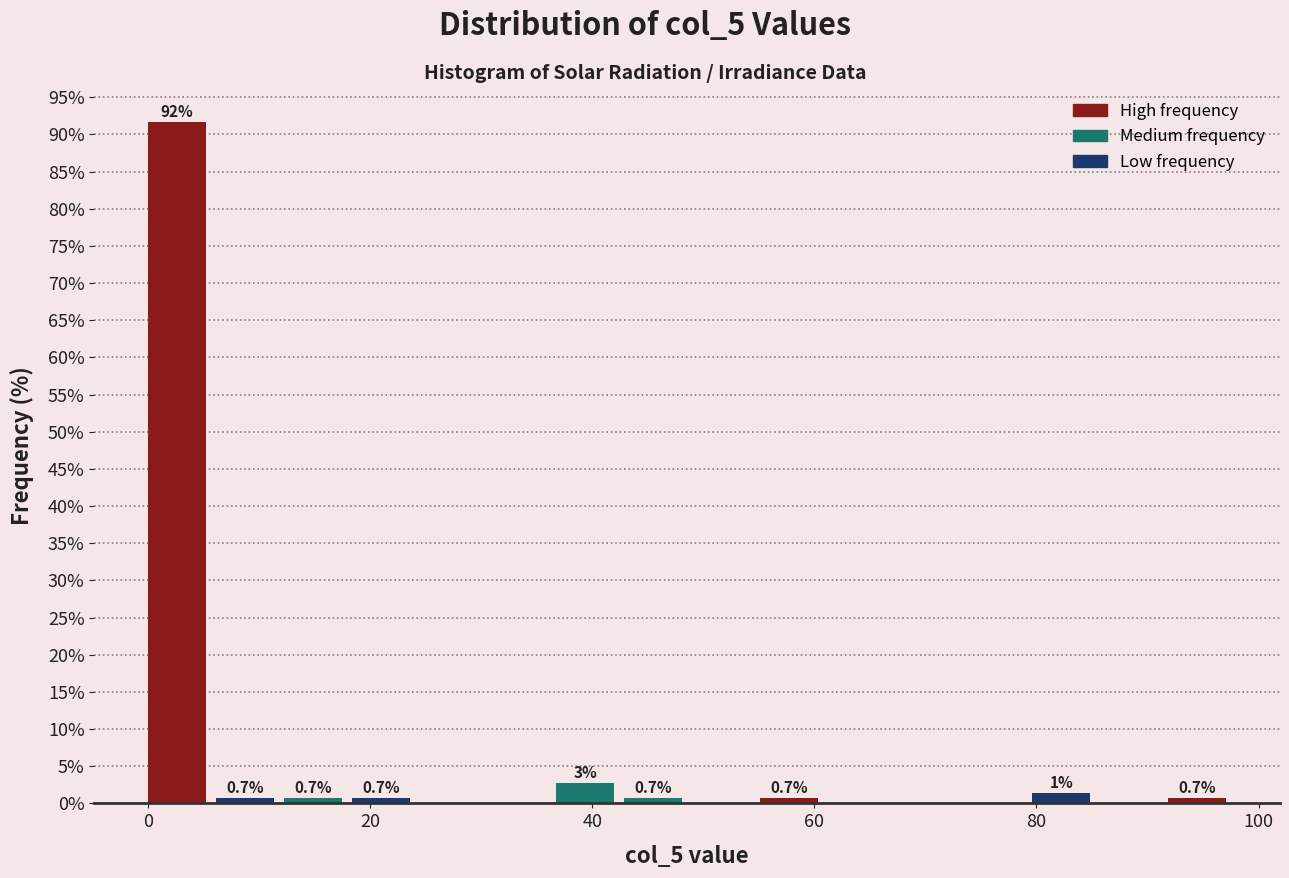

Read against the x-axis, roughly where is the centre of the tallest bar?

2